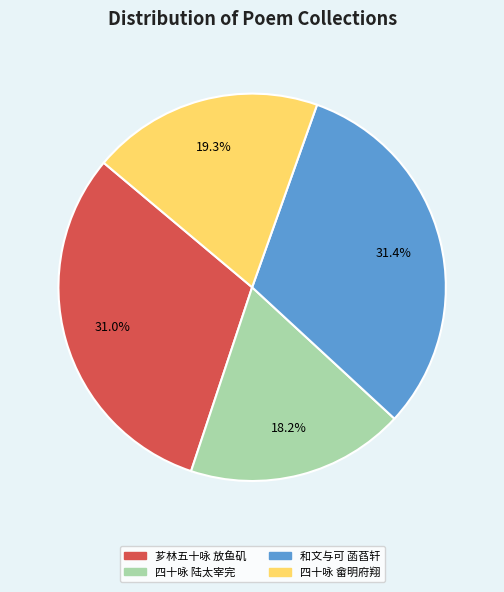

Does any single category account for the majority?

No